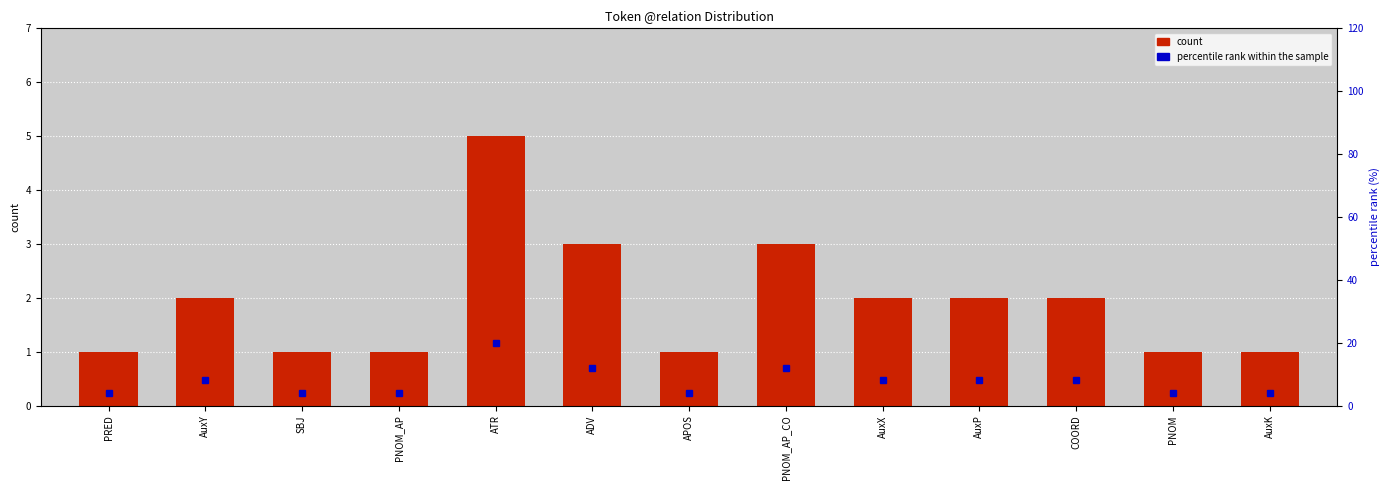

At which category is the sum across all series the highest?

ATR